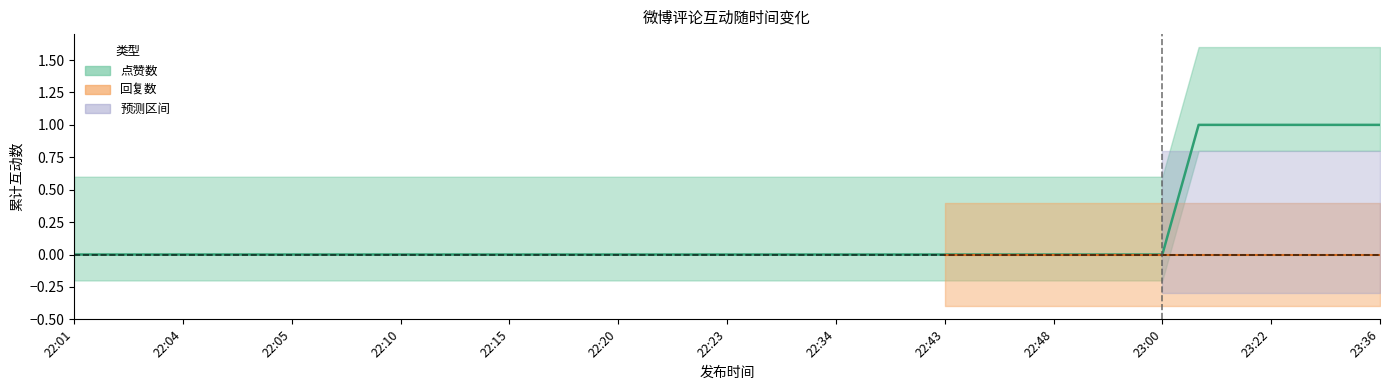

True or false: 回复数 and 点赞数_upper cross at least once.

False